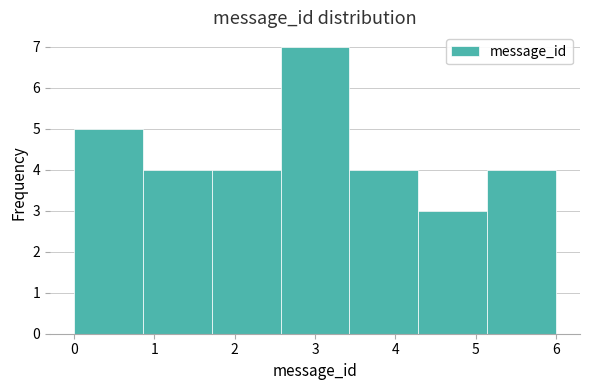

Over which range of the x-axis is the bar tallest?

2.6 to 3.4